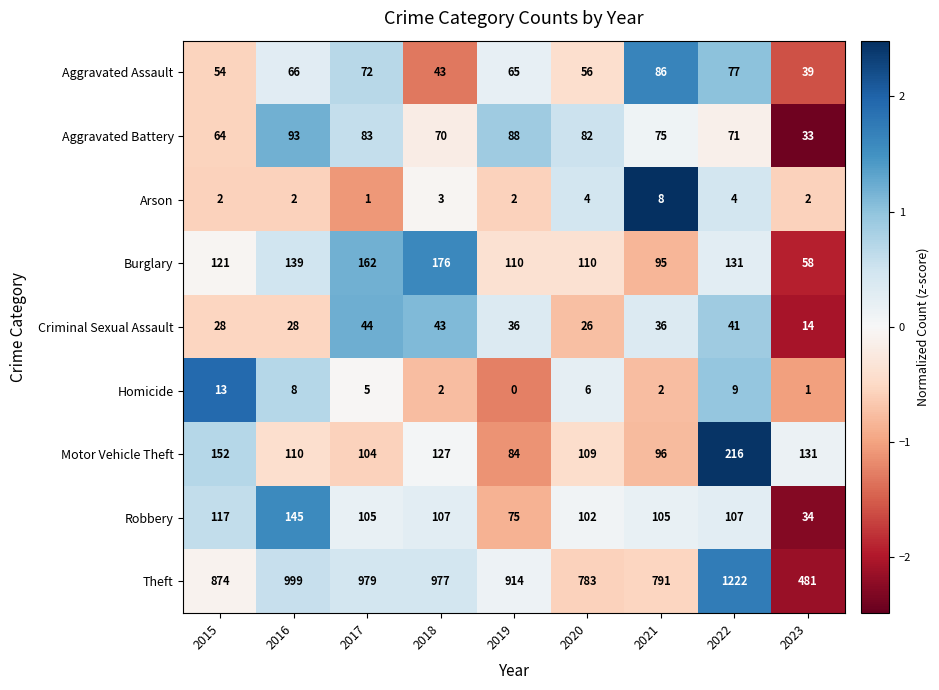

Between 2018 and 2020, which series saw the biggest shift?

Theft